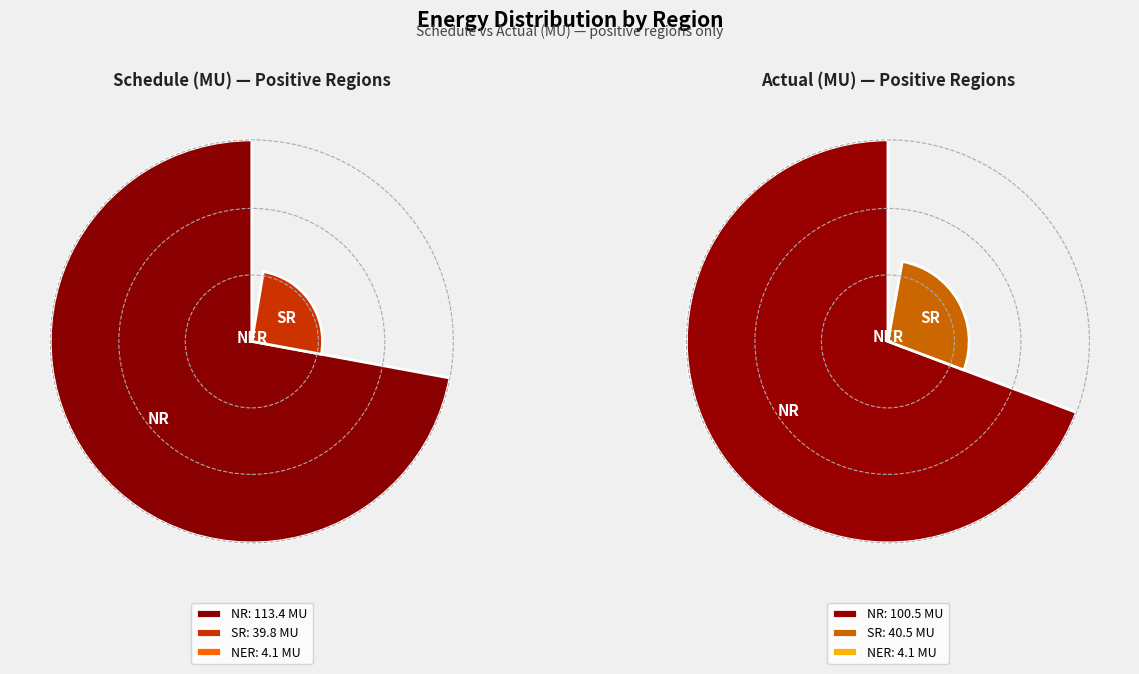

To the nearest percent, what percentage of the pie is Schedule(MU)?

50%